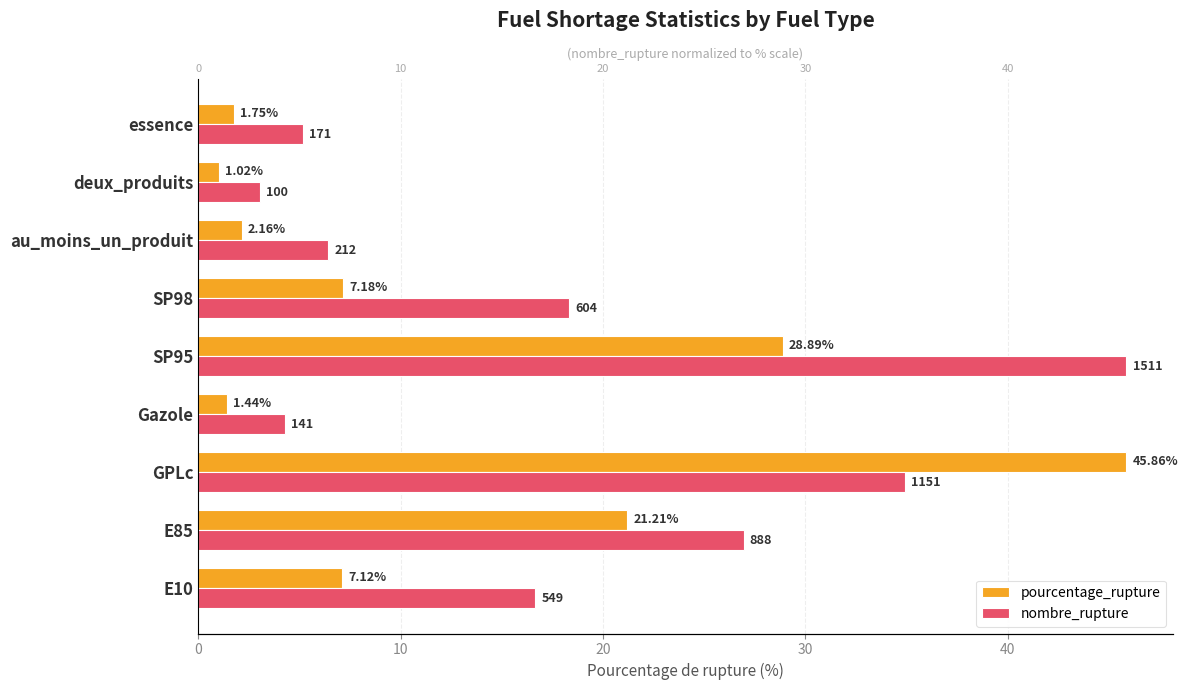

How many values in the pourcentage_rupture series are below 7?

4